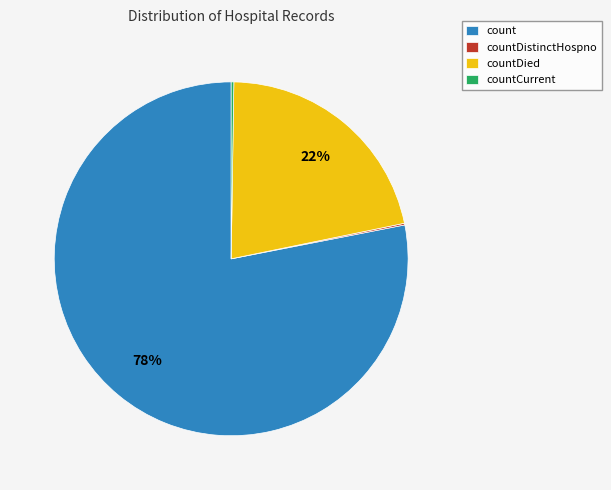

True or false: countDied accounts for 22% of the total.

True